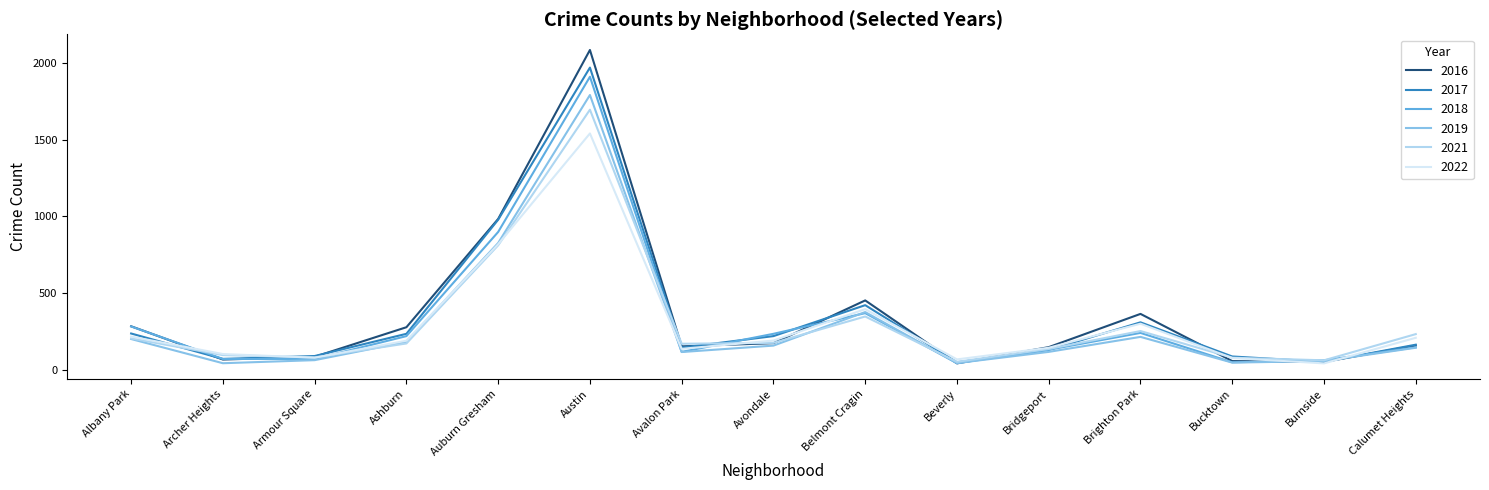

Where is 2018 nearest to the value 976?

Auburn Gresham